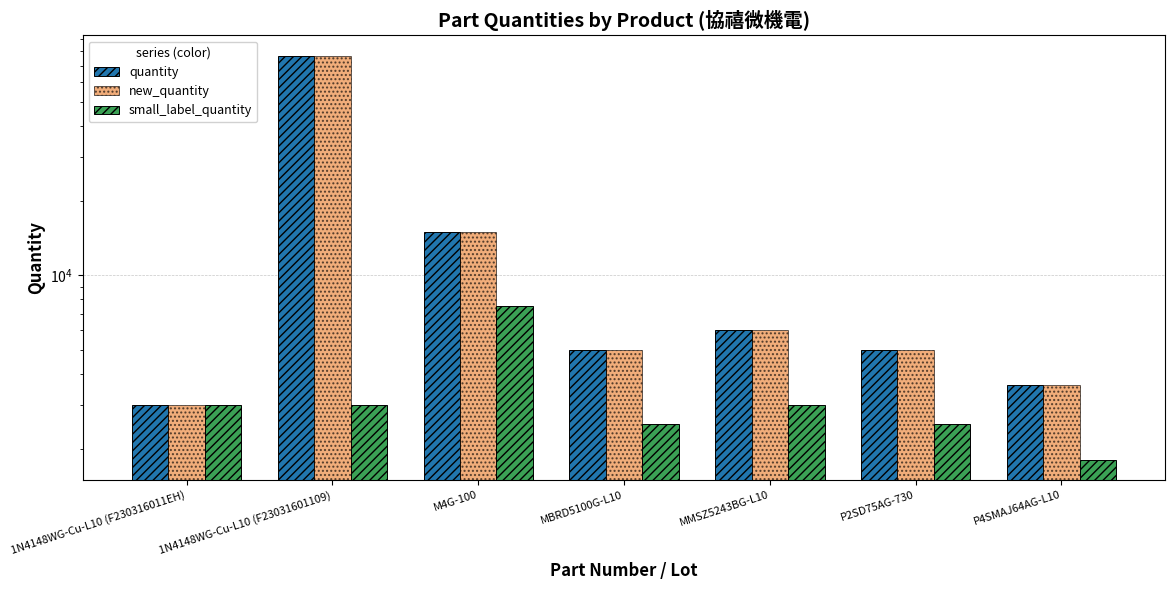

What is the smallest value displayed?

1800